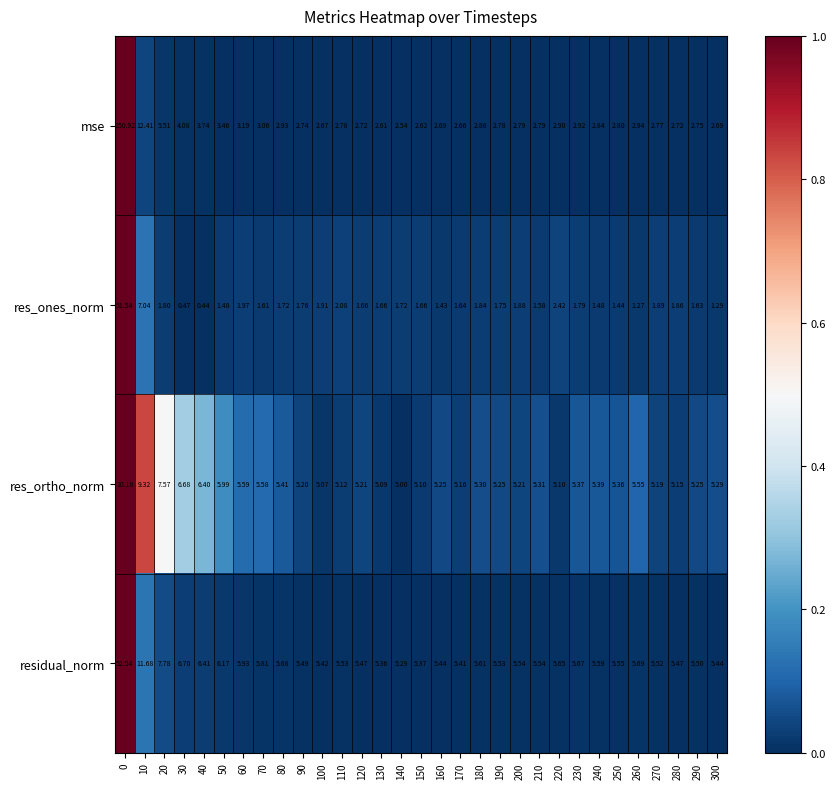

Is the value of res_ones_norm at 250 greater than the value of res_ortho_norm at 300?

No